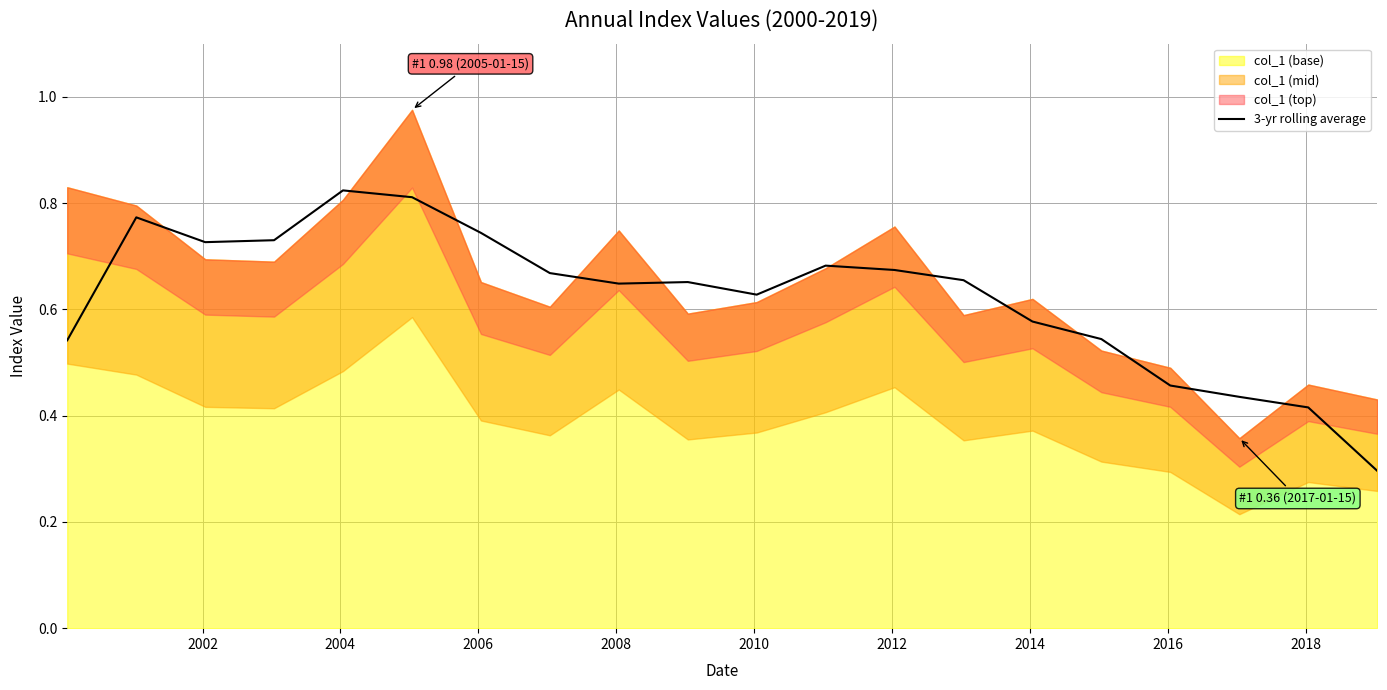

What is the lowest value of the 3-yr rolling average series?

0.3